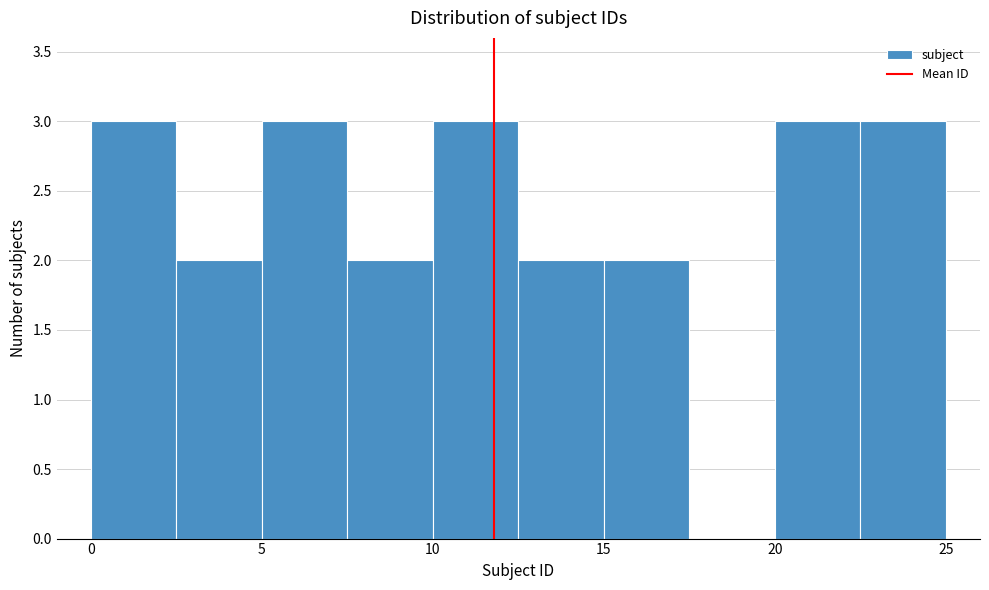

Reading left to right, list every bar in this chart as the range it spans on the x-axis followed by its height. The values are not printed on the chart, so give them approximately, as read against the axis.

0.0 to 2.5: 3
2.5 to 5.0: 2
5.0 to 7.5: 3
7.5 to 10.0: 2
10.0 to 12.5: 3
12.5 to 15.0: 2
15.0 to 17.5: 2
17.5 to 20.0: 0
20.0 to 22.5: 3
22.5 to 25.0: 3